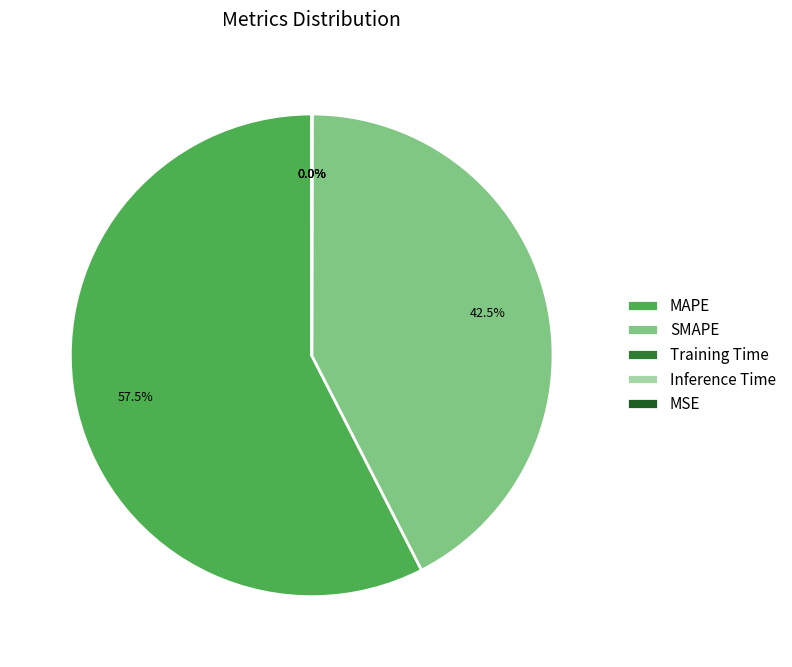

What portion of the pie excludes SMAPE?

57.5%